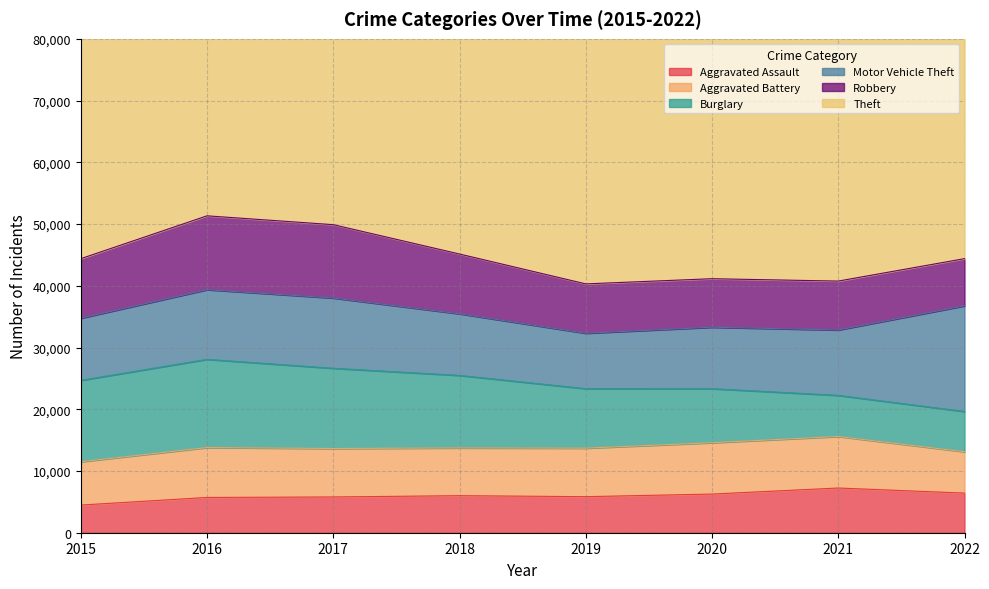

Reading right to left, what are all the values shown in this chart?

Aggravated Assault: 6418	7242	6263	5840	6001	5793	5712	4480
Aggravated Battery: 6698	8347	8319	7857	7735	7845	8085	7018
Burglary: 6525	6658	8755	9639	11746	13001	14289	13184
Motor Vehicle Theft: 17117	10595	9952	8977	9983	11380	11286	10068
Robbery: 7638	7919	7856	7994	9679	11880	11960	9638
Theft: 47504	40762	41304	62480	65282	64380	61618	57350